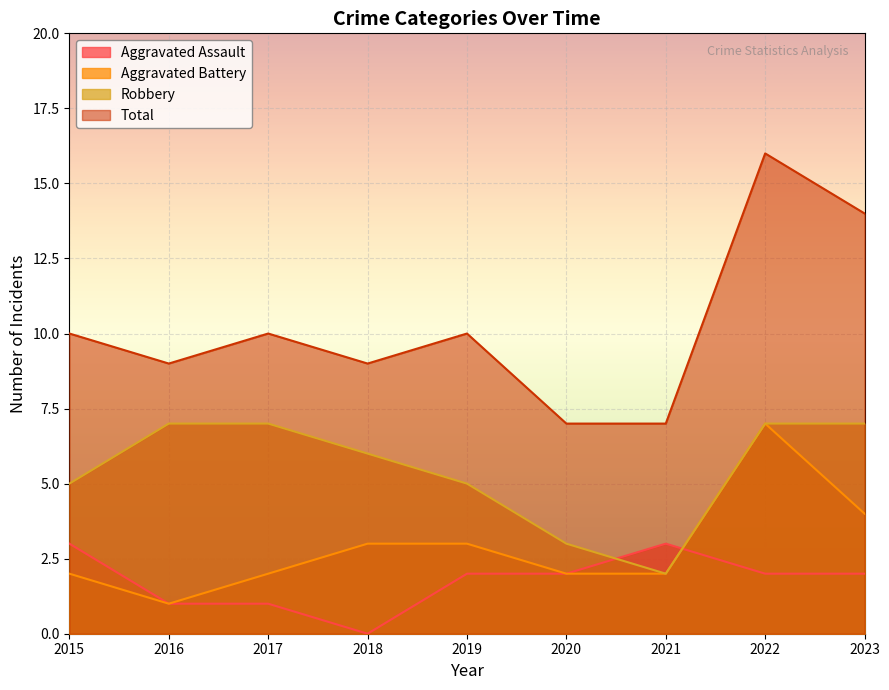

Count the number of categories in the chart.

9